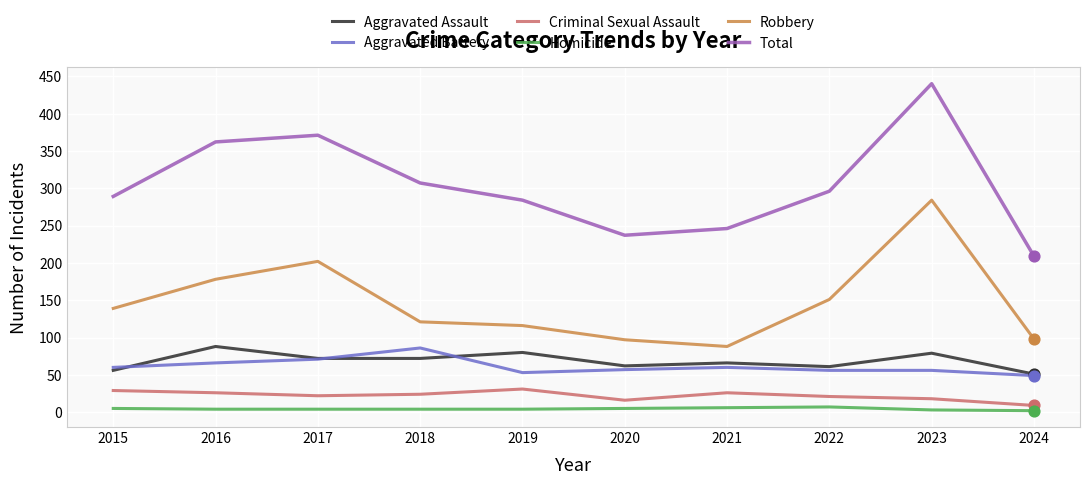

Which series changed the most between 2017 and 2018?

Robbery